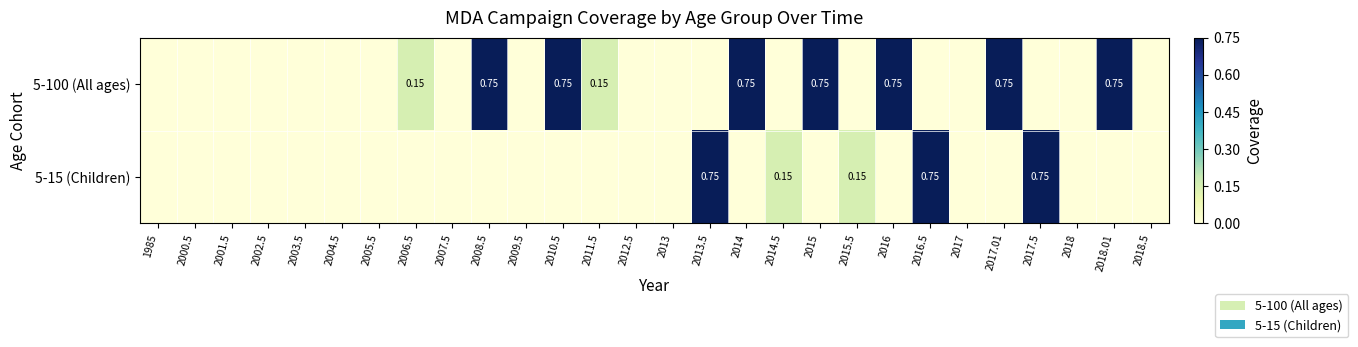

Which category has the highest value in the 5-15 (Children) series?

2013.5